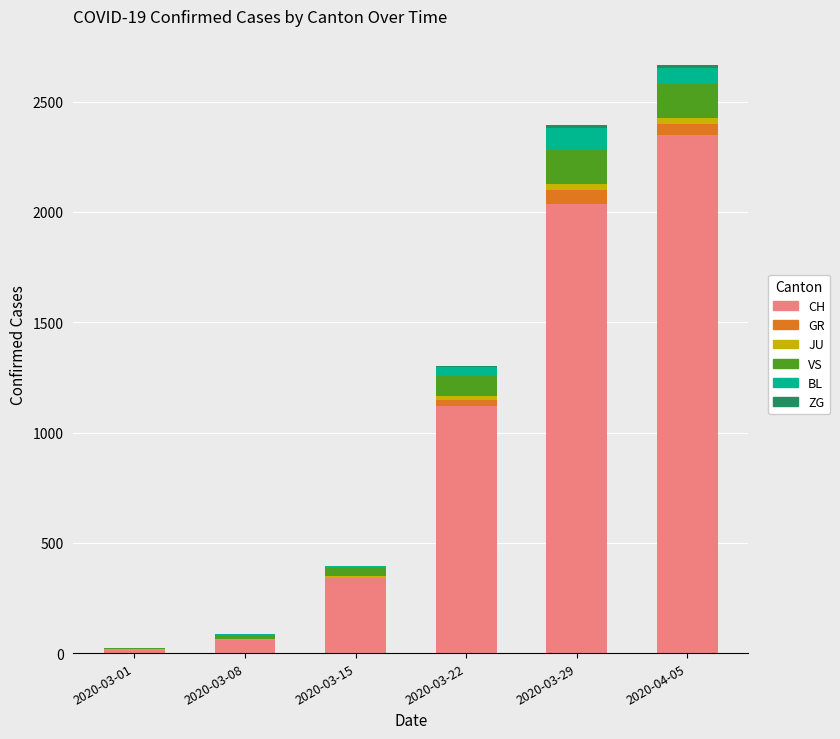

What is the highest value of the CH series?

2349